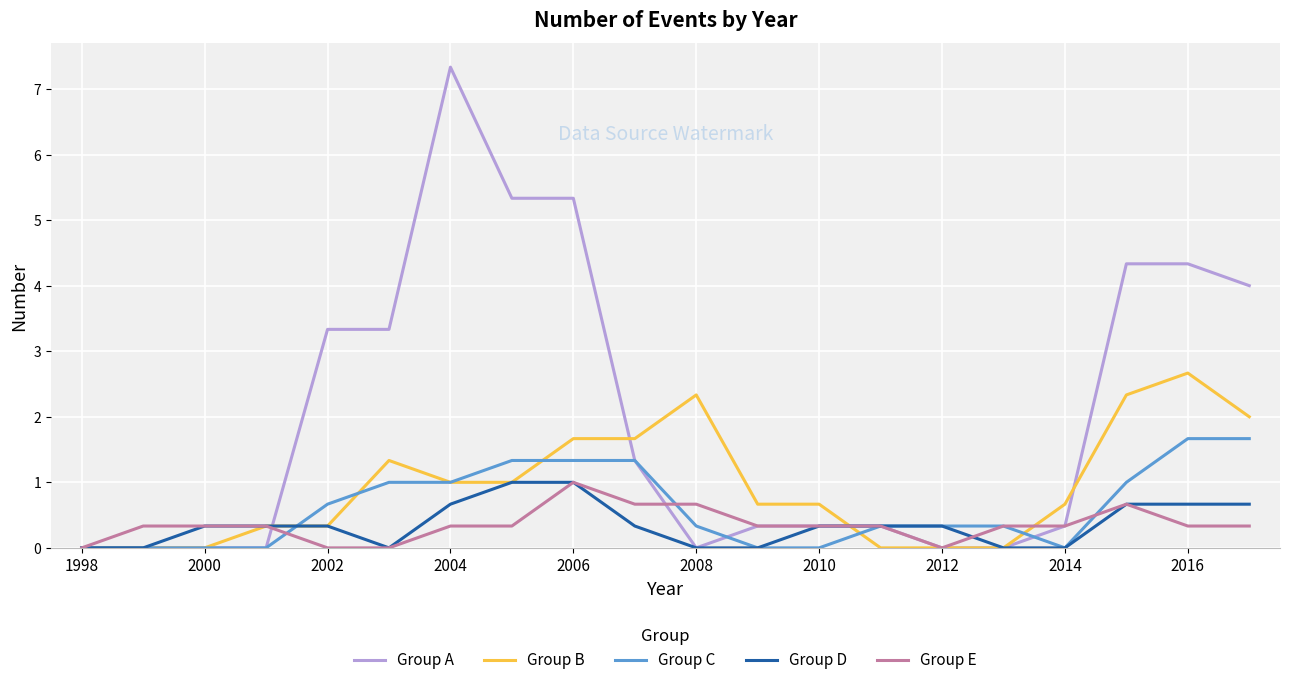

What is the difference between the second highest and second lowest values in the Group E series?

0.7